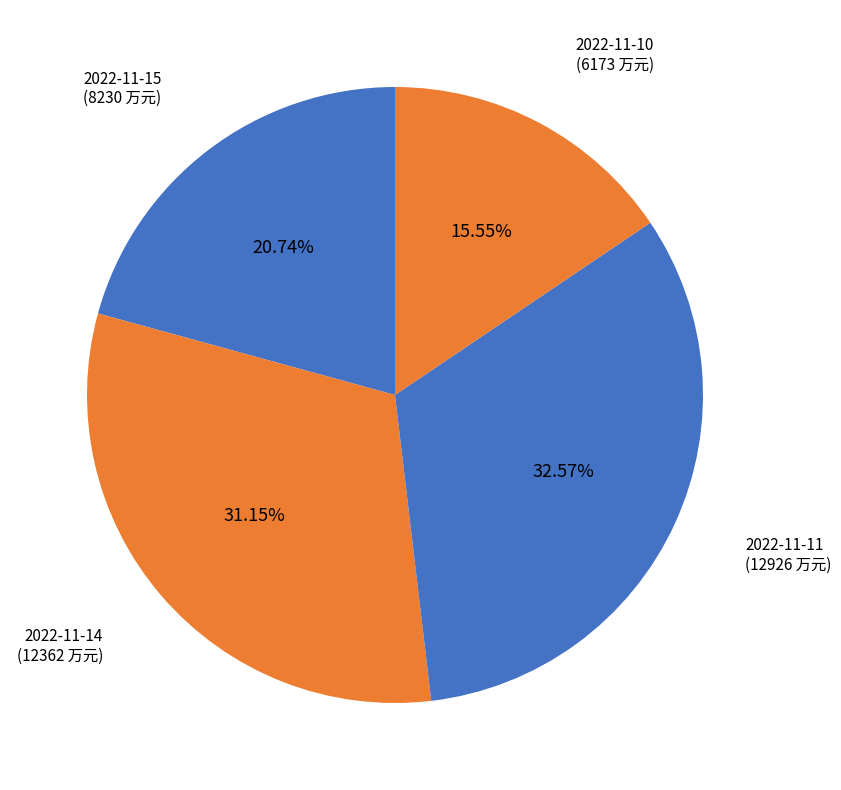

To the nearest percent, what portion does 2022-11-11 represent?

33%